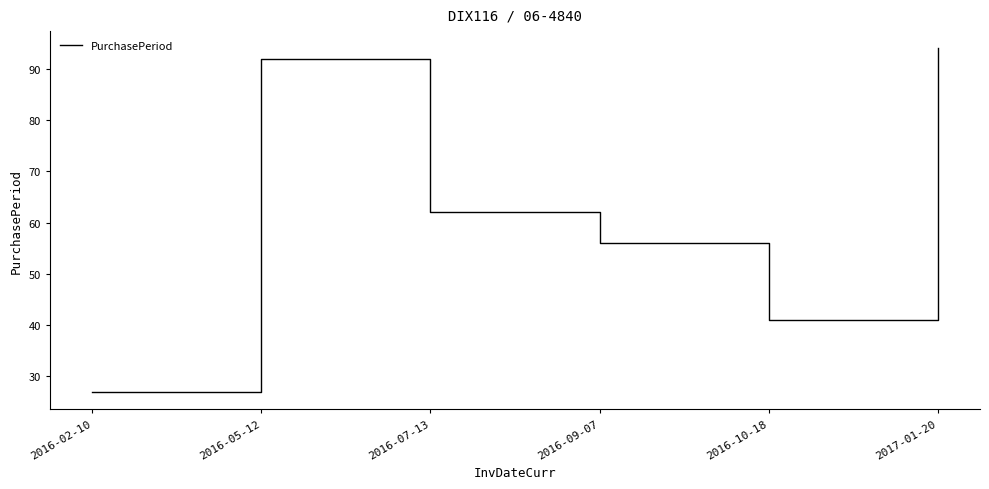

Which has a higher value, 2016-07-13 or 2016-09-07?

2016-07-13